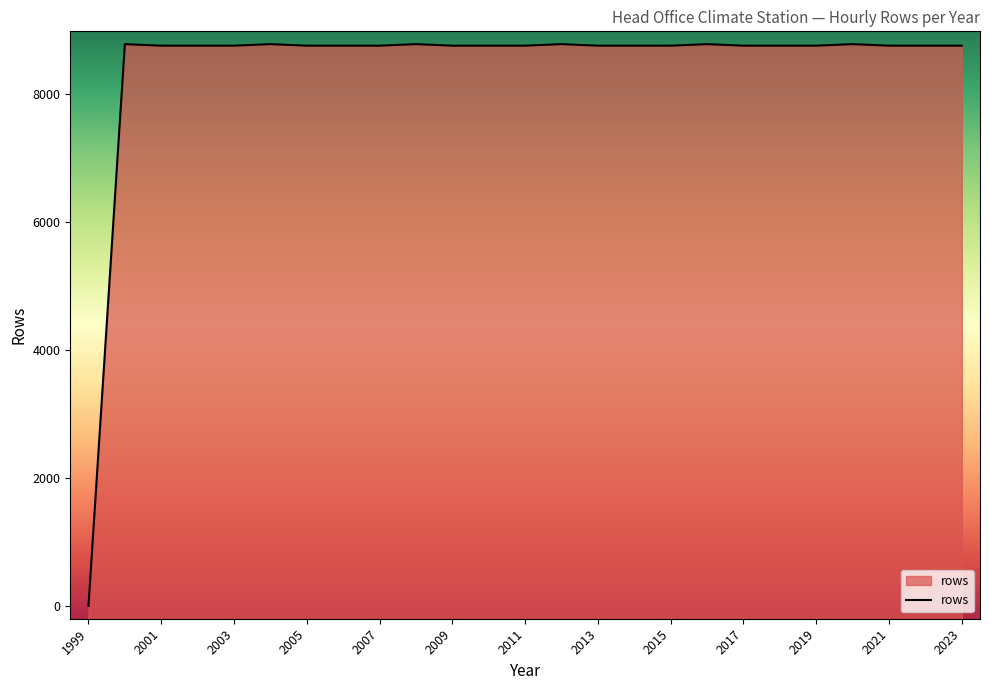

Which category has the lowest value across all series?

1999